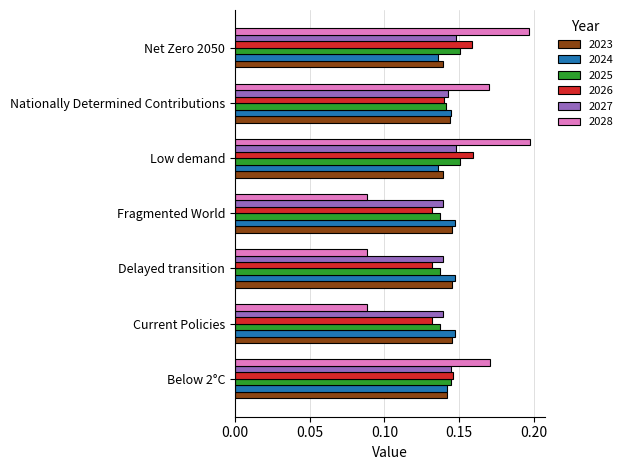

The 2027 series shows 0.2 at Net Zero 2050. True or false?

False